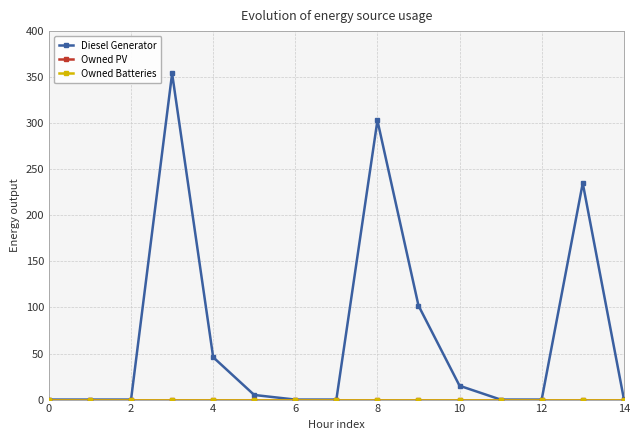

Is this an area chart (filled region under the line)?

No